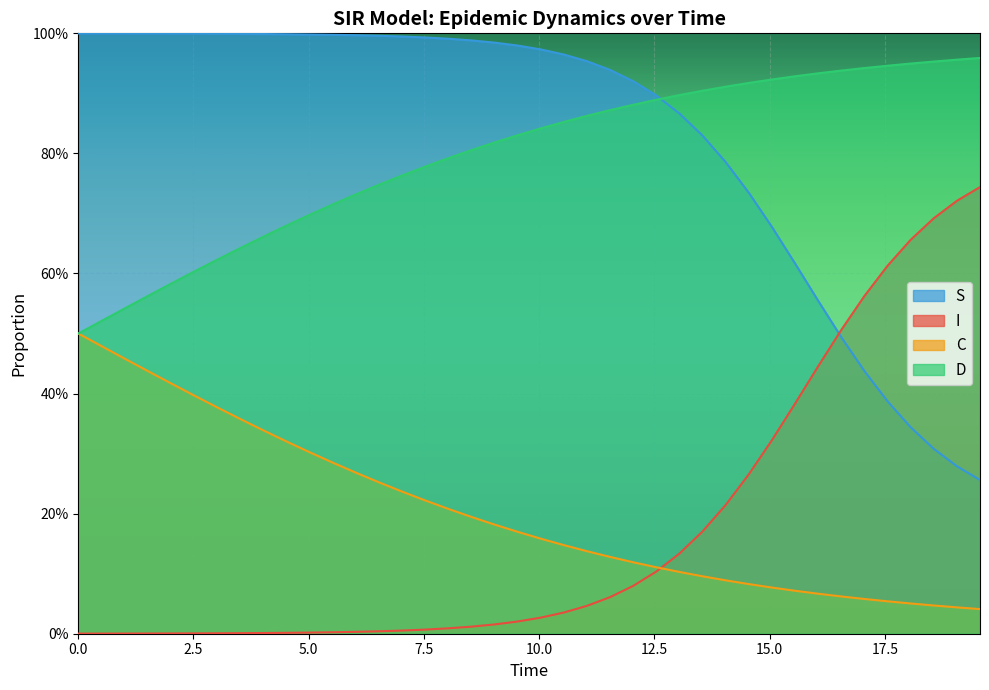

What is the average value of the D series?

0.8